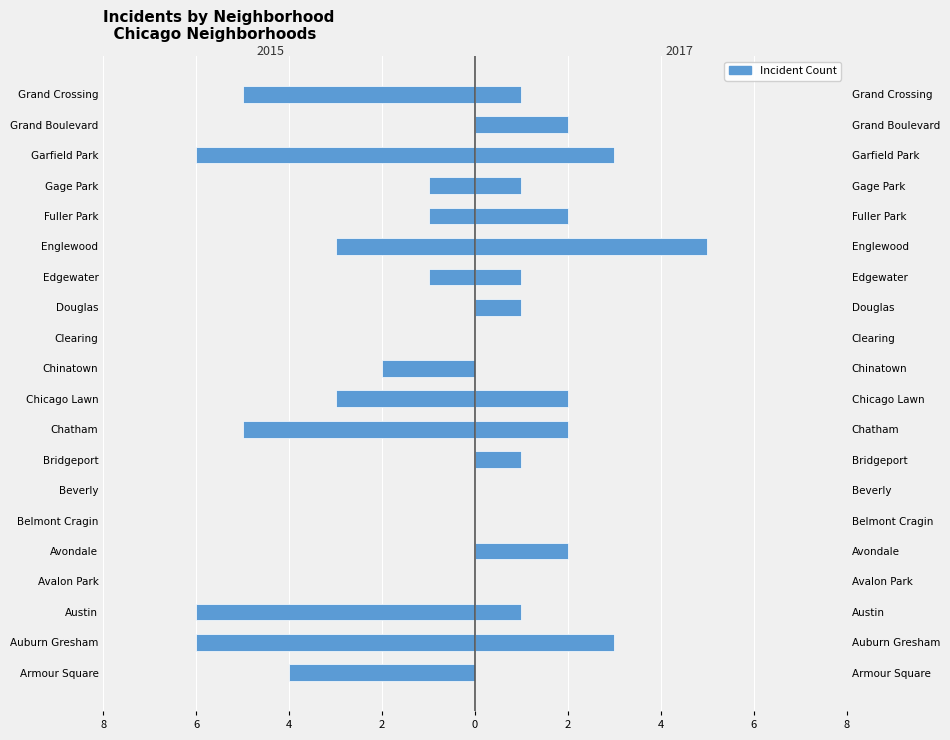

Between Avondale and Grand Boulevard, which series saw the biggest shift?

2017